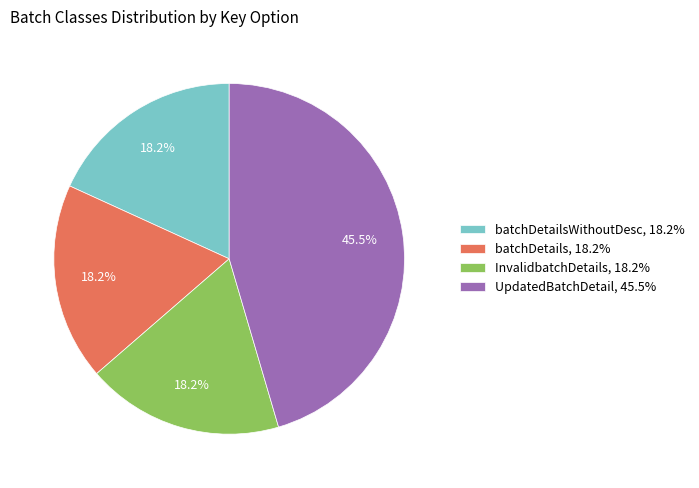

To the nearest percent, what is the difference between the largest and smallest slice percentages?

27%